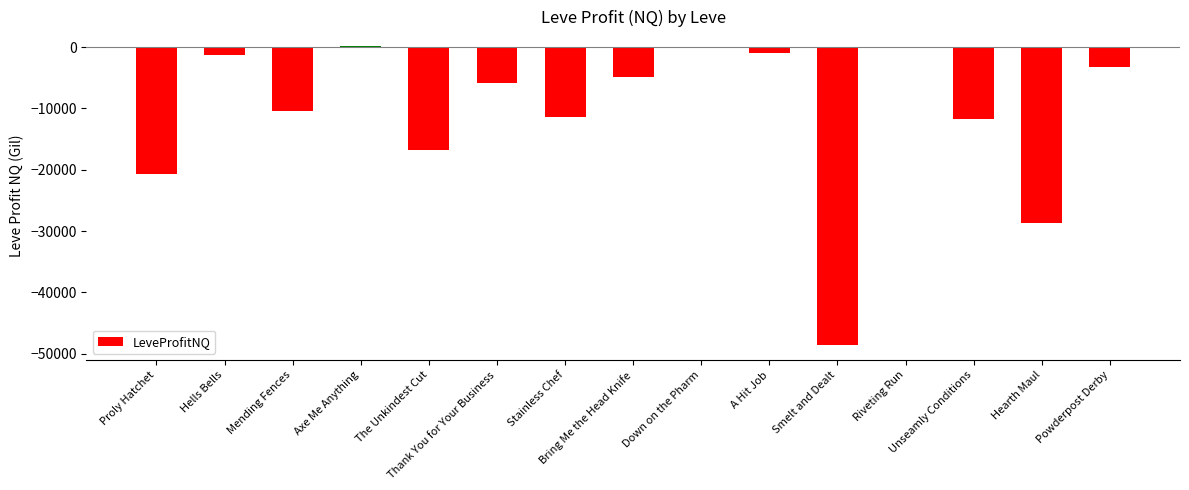

How many values exceed -5871?

7